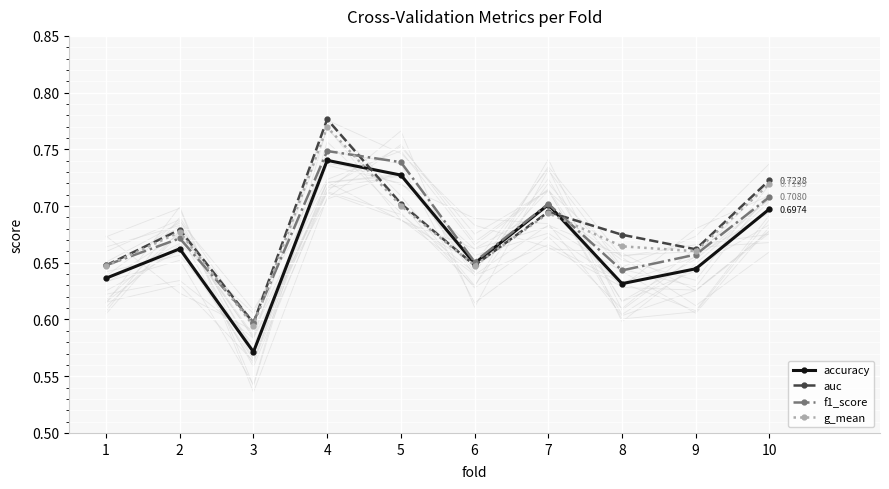

What value does the auc series have at 10?

0.7